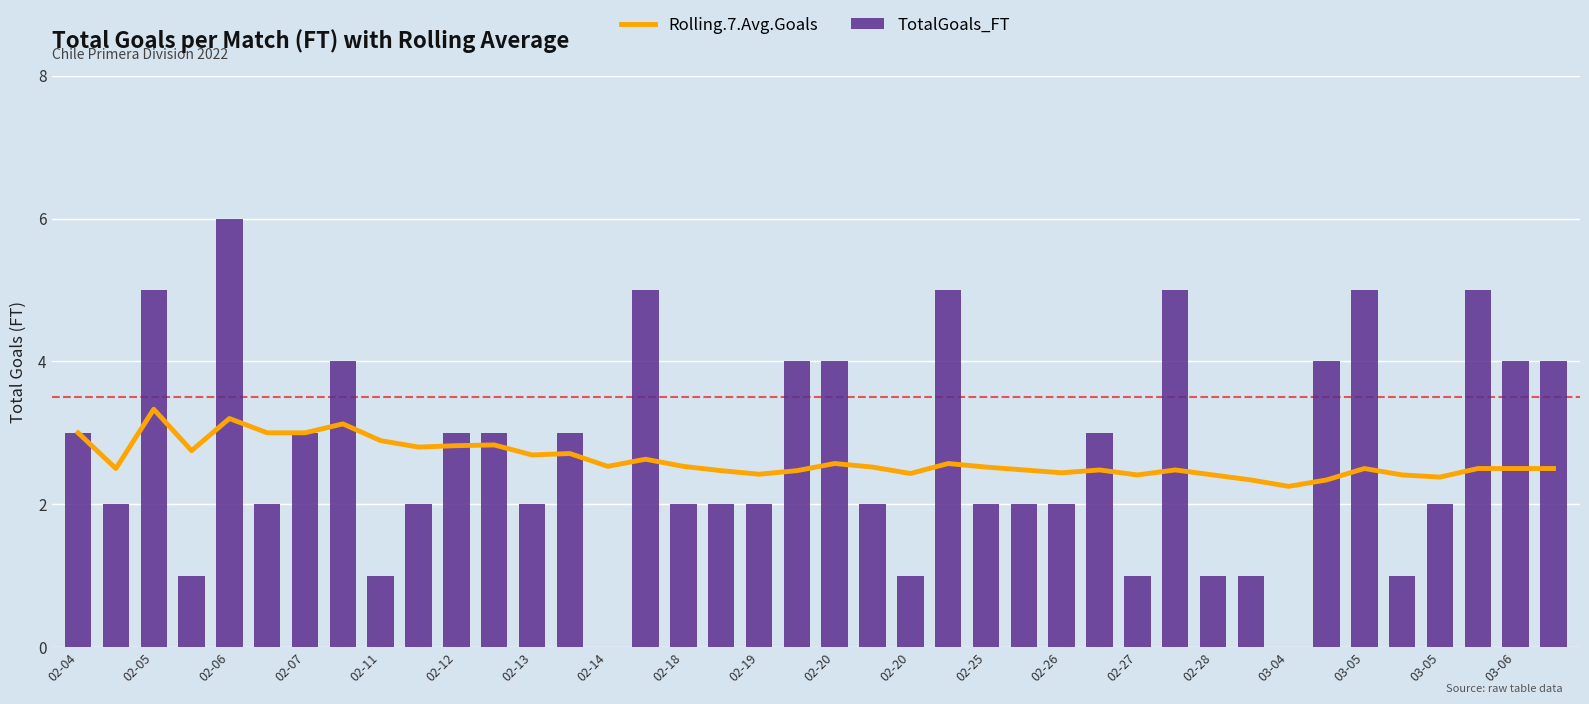

How many positive values does the TotalGoals_FT series have?

38